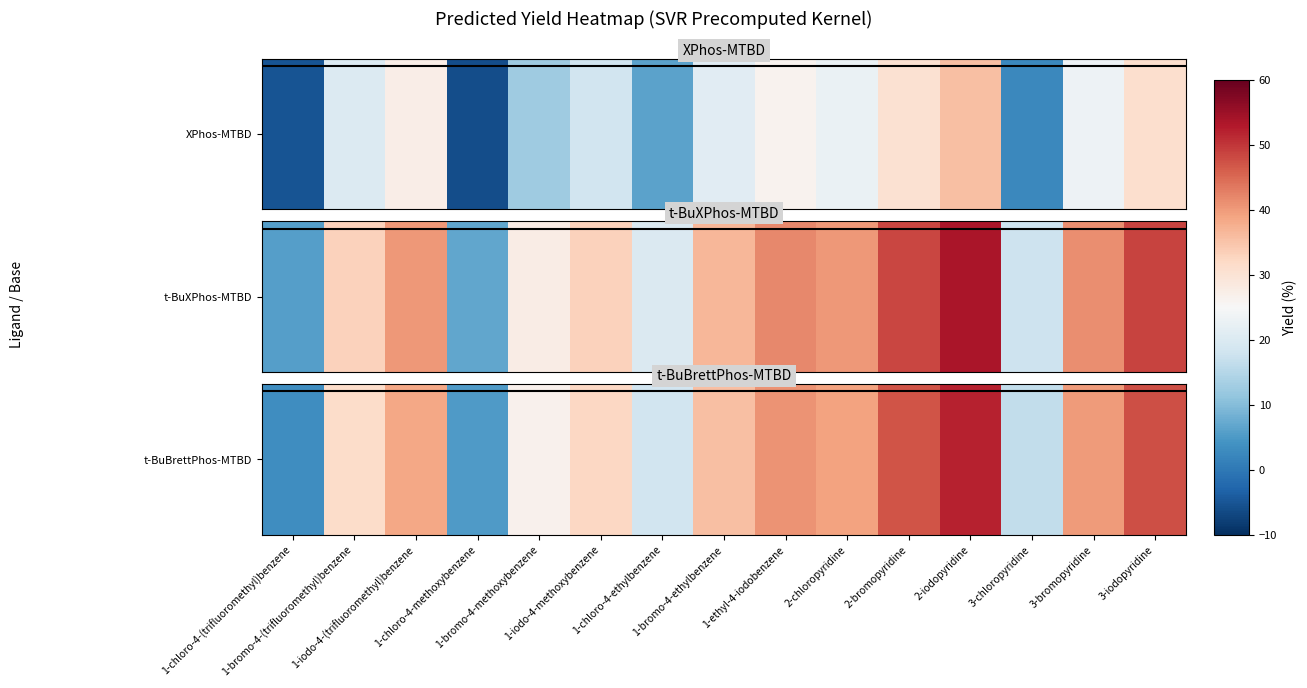

Rank the categories by value from highest to lowest.

2-iodopyridine, 3-iodopyridine, 2-bromopyridine, 1-ethyl-4-iodobenzene, 3-bromopyridine, 2-chloropyridine, 1-iodo-4-(trifluoromethyl)benzene, 1-bromo-4-ethylbenzene, 1-iodo-4-methoxybenzene, 1-bromo-4-(trifluoromethyl)benzene, 1-bromo-4-methoxybenzene, 1-chloro-4-ethylbenzene, 3-chloropyridine, 1-chloro-4-methoxybenzene, 1-chloro-4-(trifluoromethyl)benzene